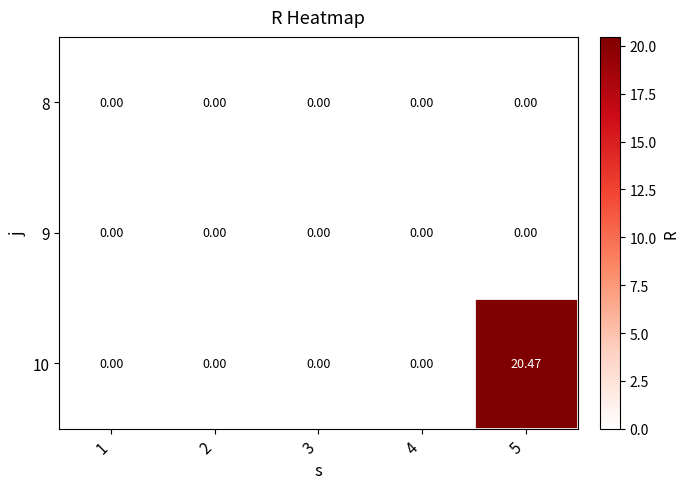

At which category is the sum across all series the highest?

5